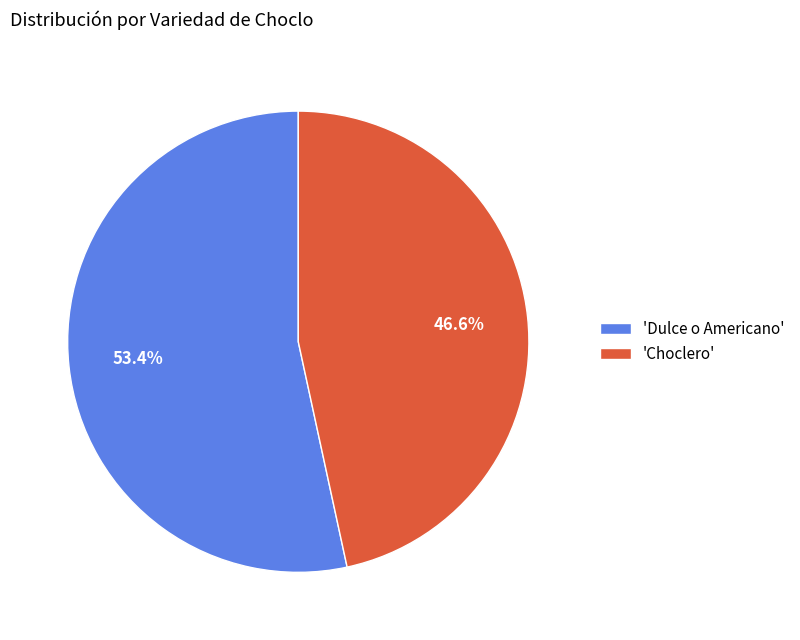

How many segments does this pie chart have?

2